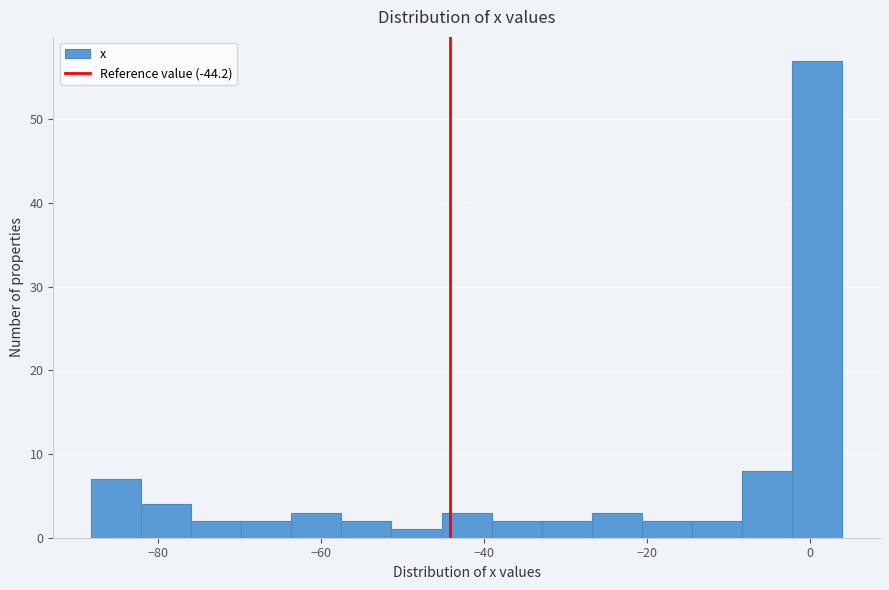

Around what value on the x-axis is the tallest bar? Give the approximate position of its centre, as read against the axis.

0